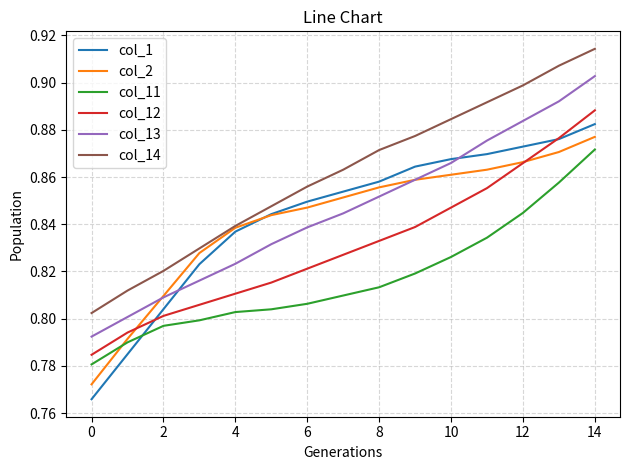

Which series has the largest total across all categories?

col_14